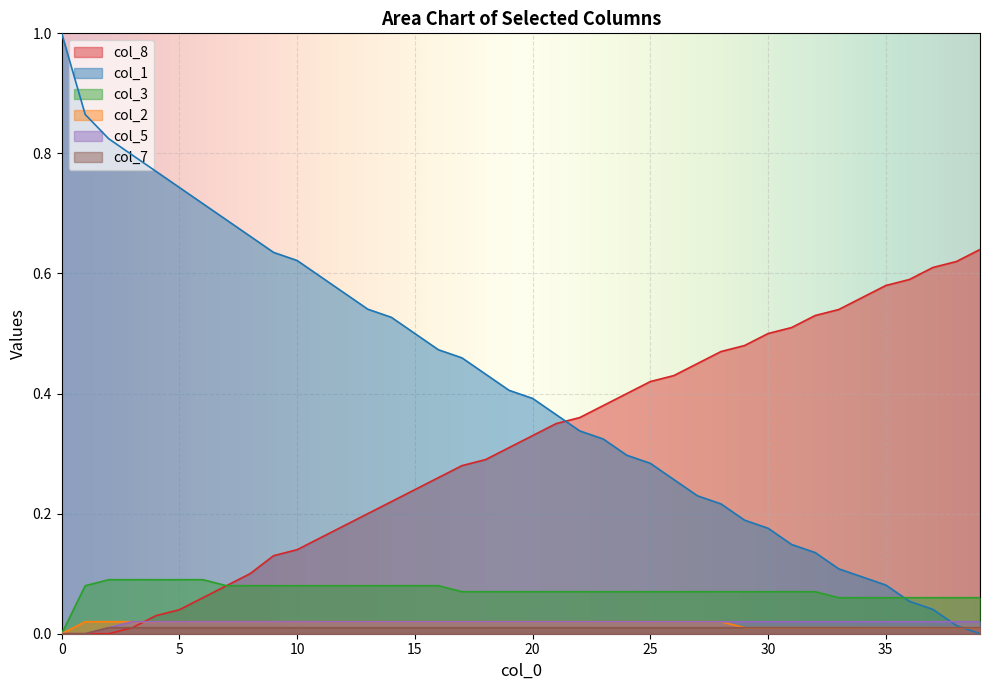

Is it true that col_2 equals 0.0 at 8?

False